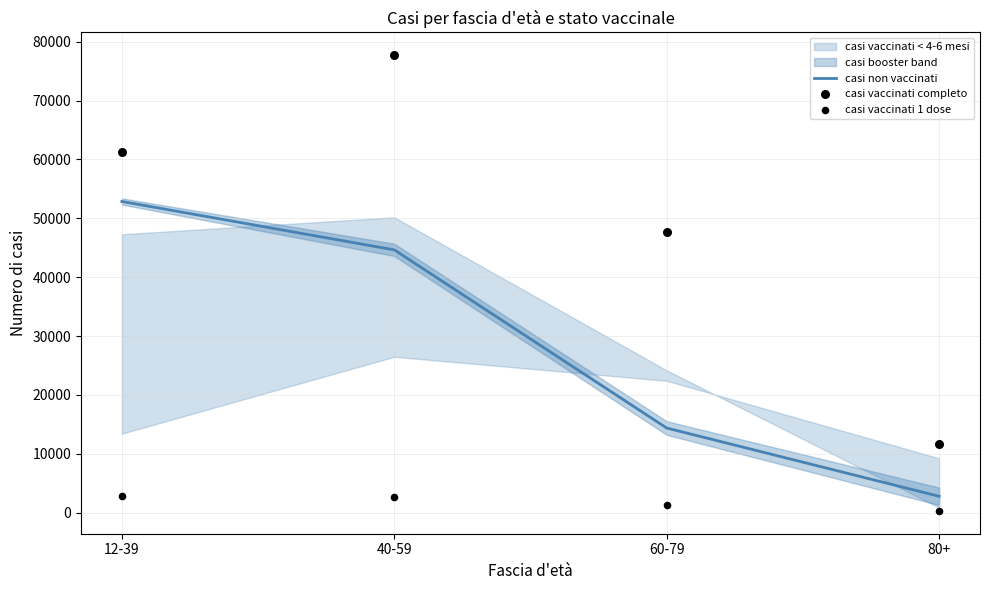

Is the value of casi vaccinati 1 dose at 12-39 greater than the value of casi non vaccinati at 12-39?

No